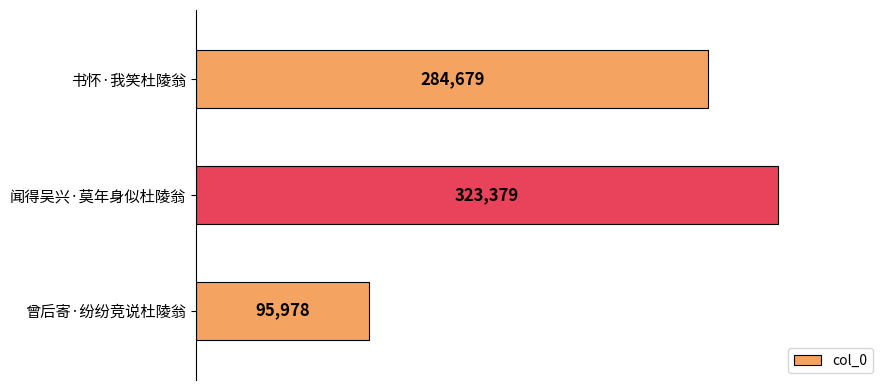

List the labels in order of value, largest first.

闻得吴兴·莫年身似杜陵翁, 书怀·我笑杜陵翁, 曾后寄·纷纷竞说杜陵翁